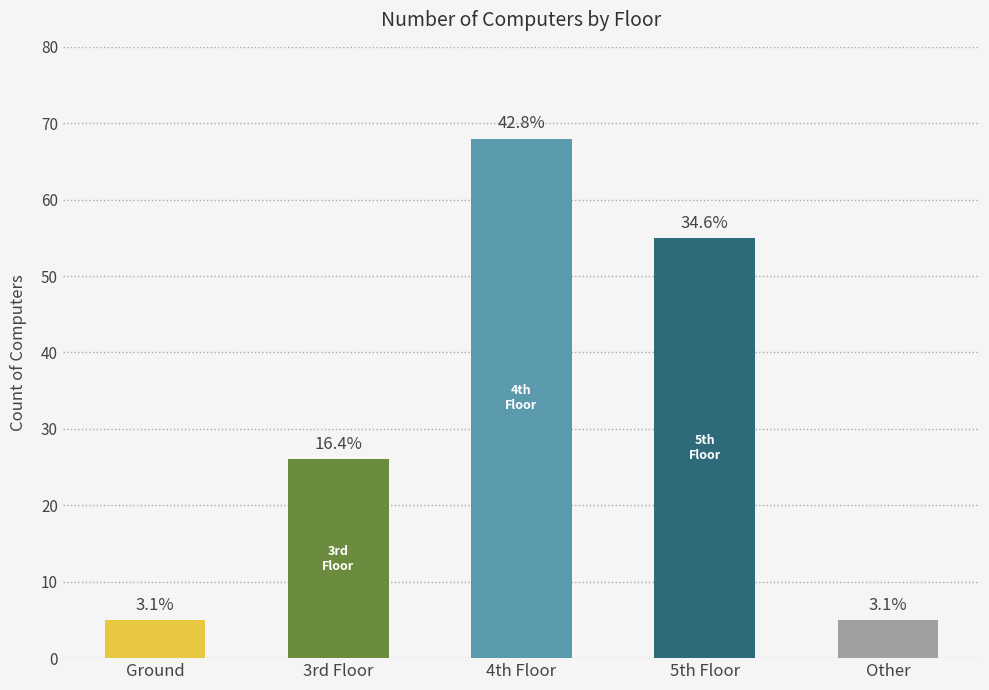

What is the greatest value displayed?

68